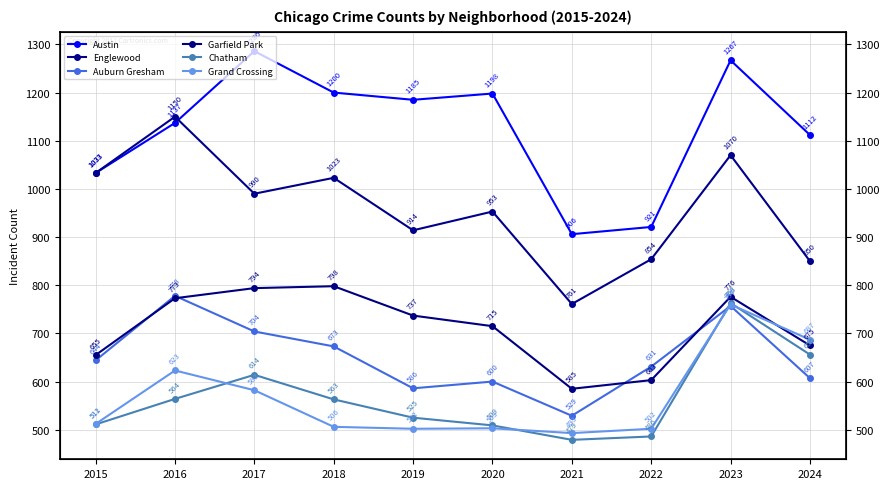

Which series has the largest total across all categories?

Austin